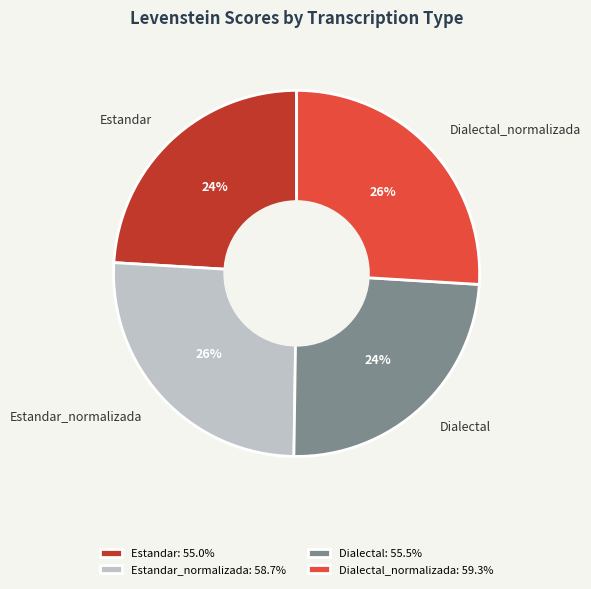

How many segments does this pie chart have?

4